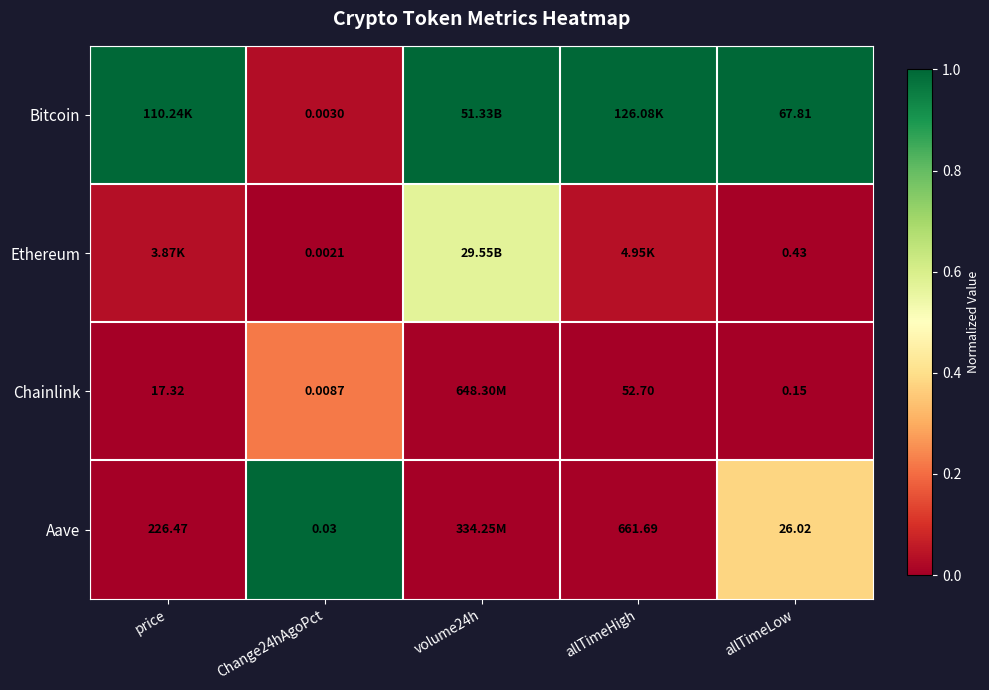

At Change24hAgoPct, list the series in order from smallest to largest.

Ethereum, Bitcoin, Chainlink, Aave